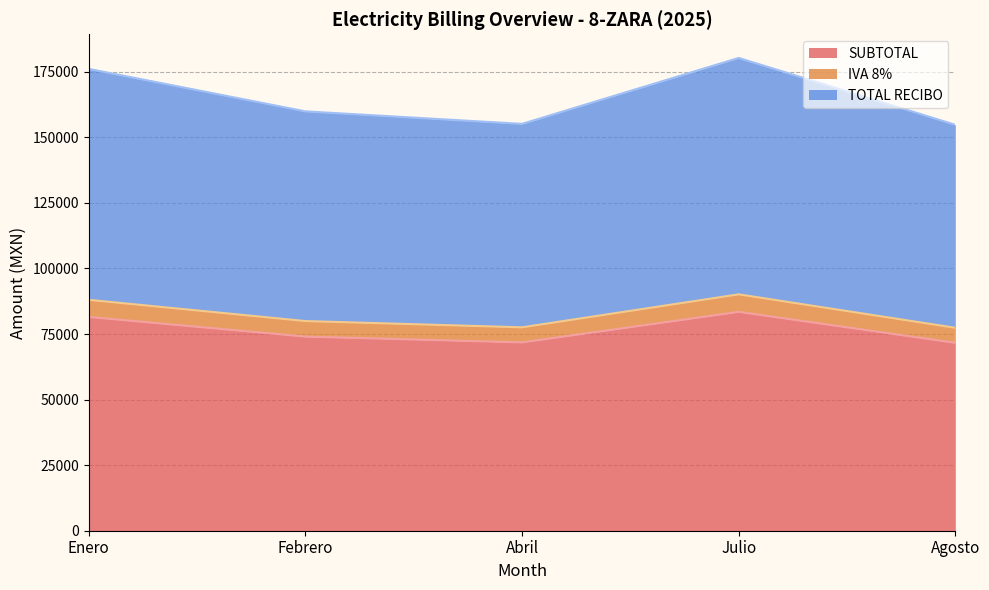

True or false: SUBTOTAL has a value of 25766.2 at Julio.

False